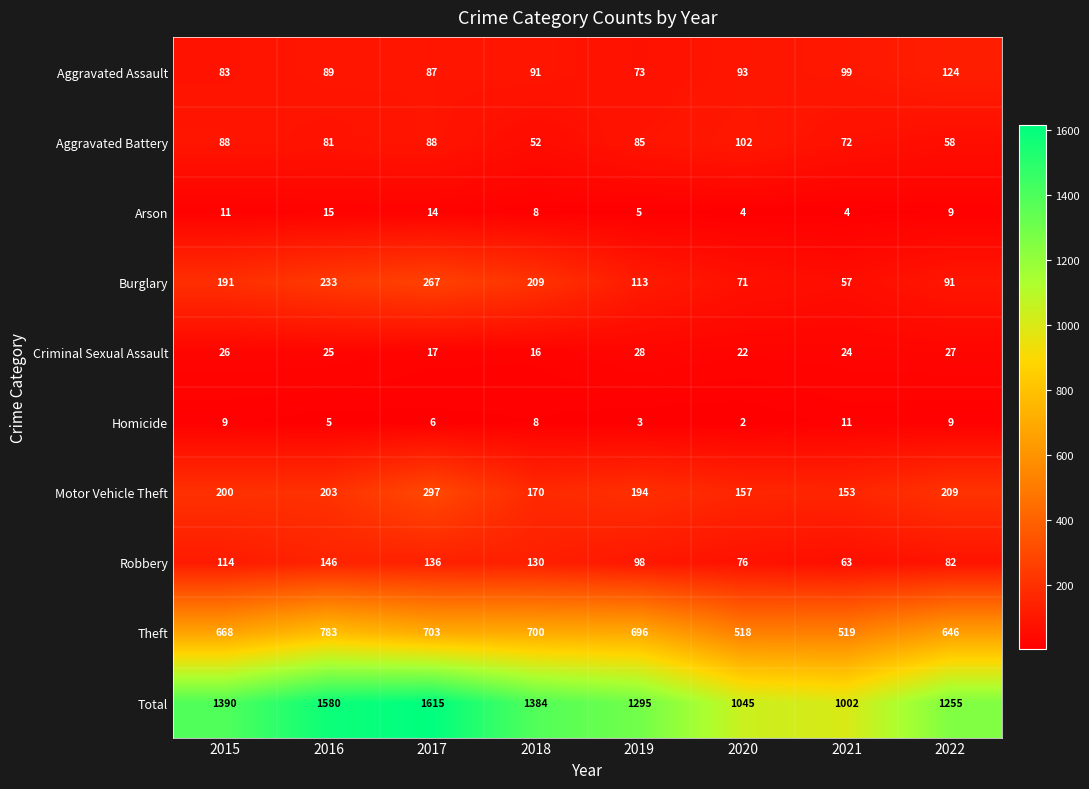

Rank the series by their maximum value, from highest to lowest.

Total, Theft, Motor Vehicle Theft, Burglary, Robbery, Aggravated Assault, Aggravated Battery, Criminal Sexual Assault, Arson, Homicide